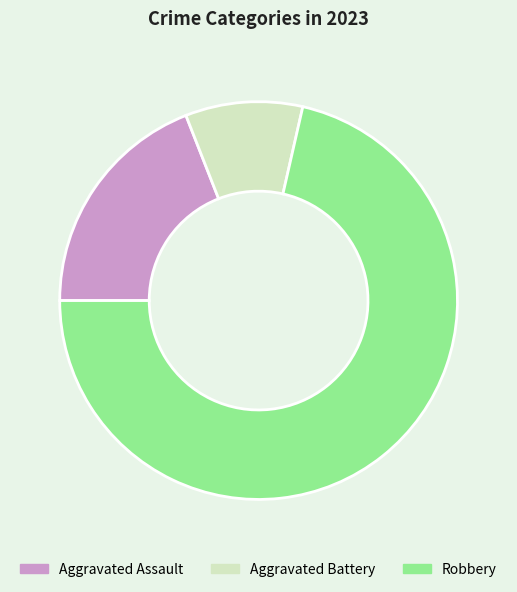

The Aggravated Assault slice represents 34% of the pie. True or false?

False